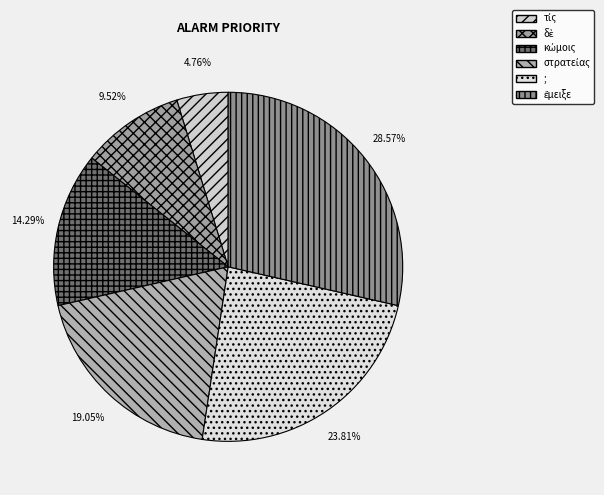

Does any single category account for the majority?

No